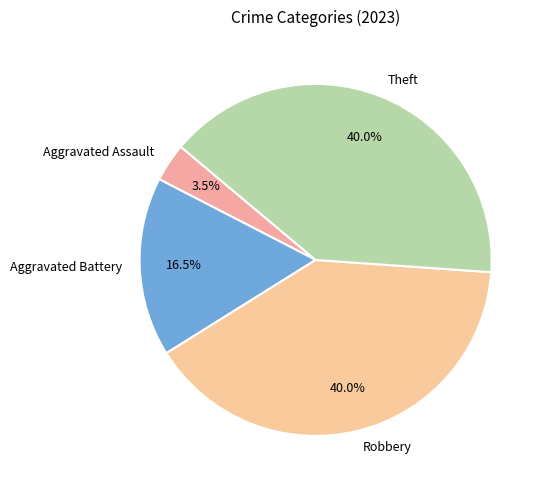

How many segments does this pie chart have?

4